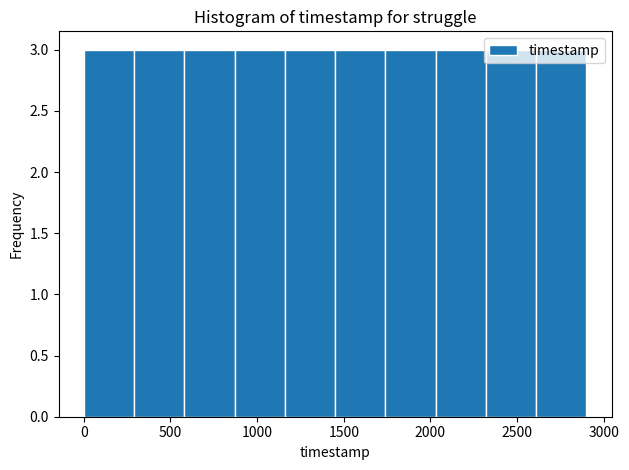

Reading left to right, transcribe this chart: for each bar, give the range it covers on the x-axis and its height. Neither the bar edges nor the heights are printed on the chart, so give them approximately, as read against the axes.

0 to 290: 3
290 to 580: 3
580 to 870: 3
870 to 1160: 3
1160 to 1450: 3
1450 to 1740: 3
1740 to 2030: 3
2030 to 2320: 3
2320 to 2610: 3
2610 to 2900: 3